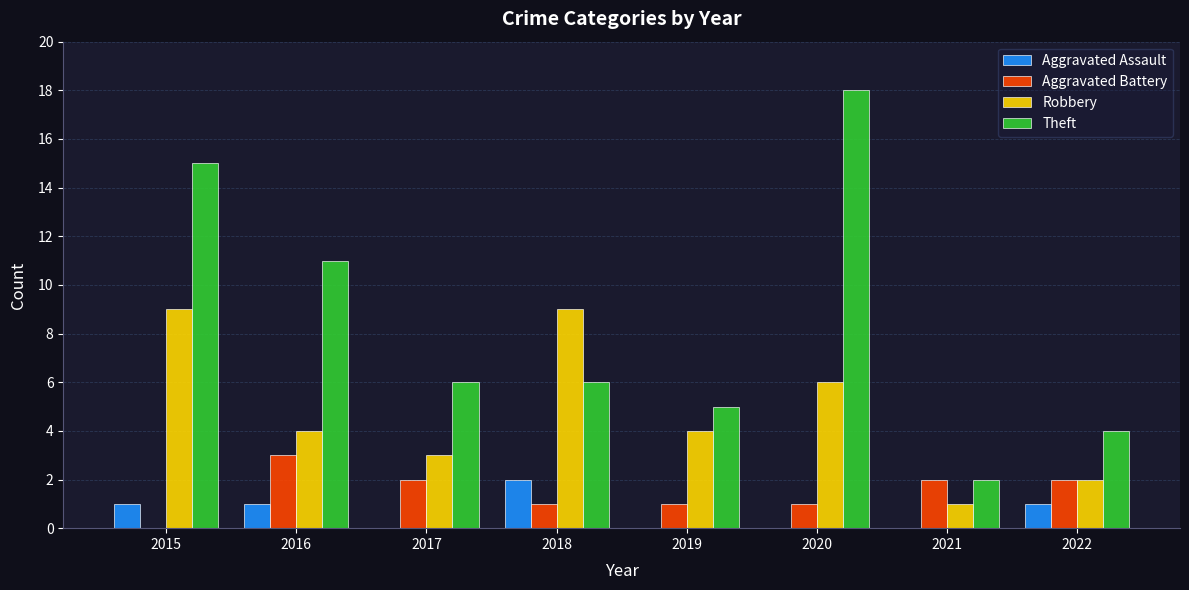

What is the sum of all Theft values?

67